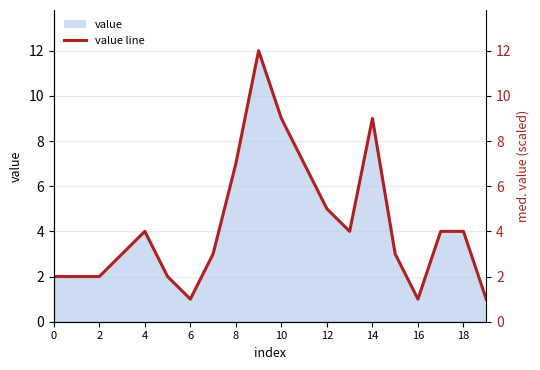

What is the smallest value displayed?

1